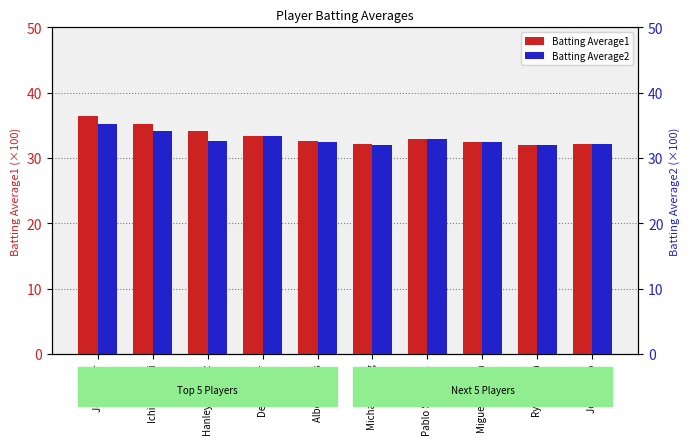

What is the difference between the maximum and second lowest values in the Batting Average2 series?

3.2